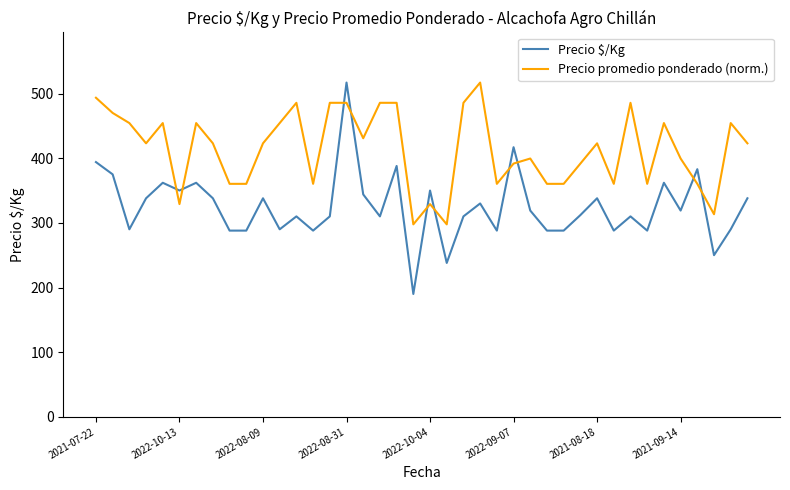

Which series has the largest total across all categories?

Precio promedio ponderado (norm.)